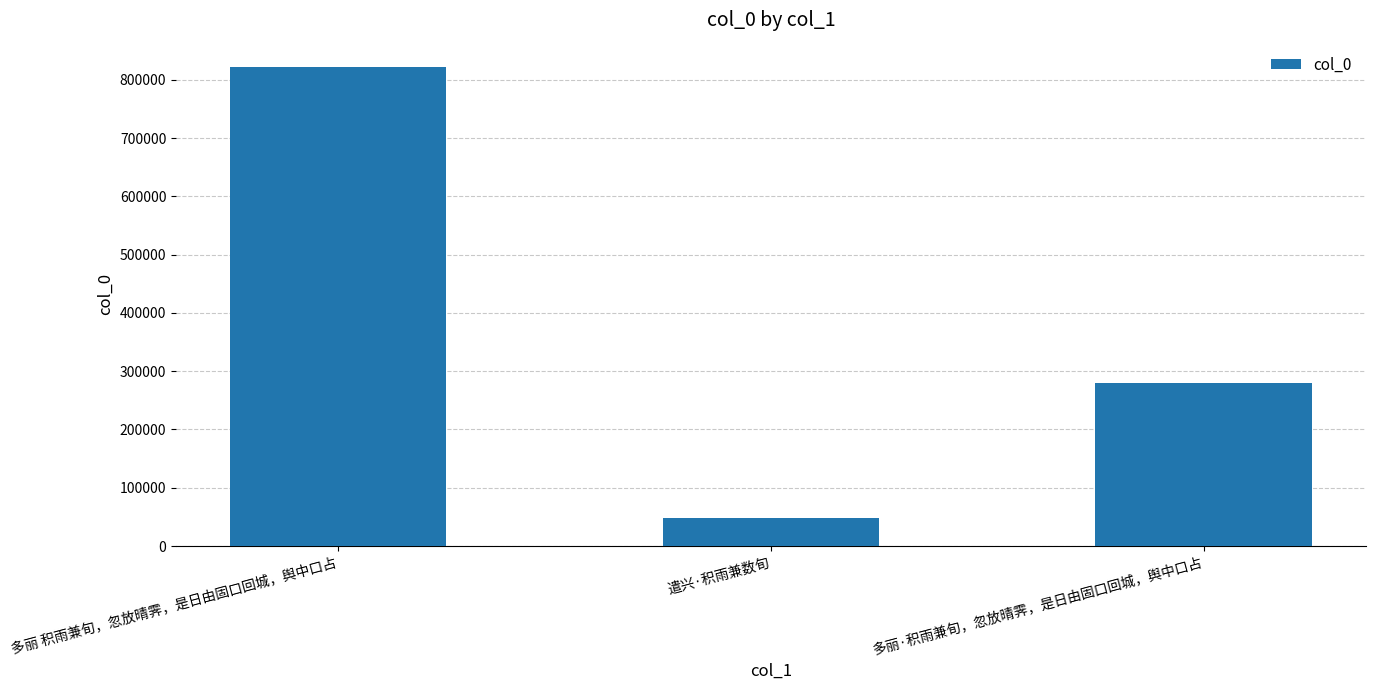

Approximately how many times larger is the value at 多丽·积雨兼旬，忽放晴霁，是日由固口回城，舆中口占 compared to 遣兴·积雨兼数旬?

5.9